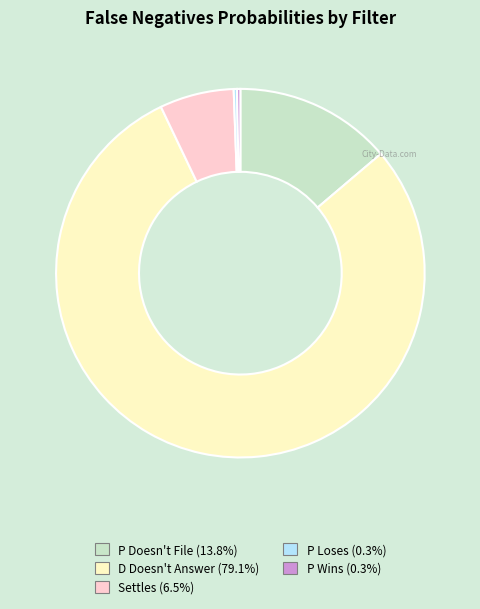

What is the largest slice in the pie chart?

D Doesn't Answer